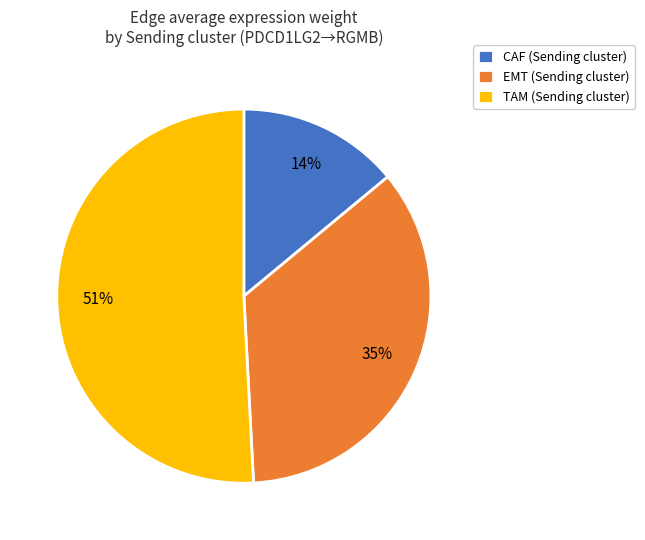

To the nearest percent, what is the difference between the EMT and TAM slice percentages?

16%